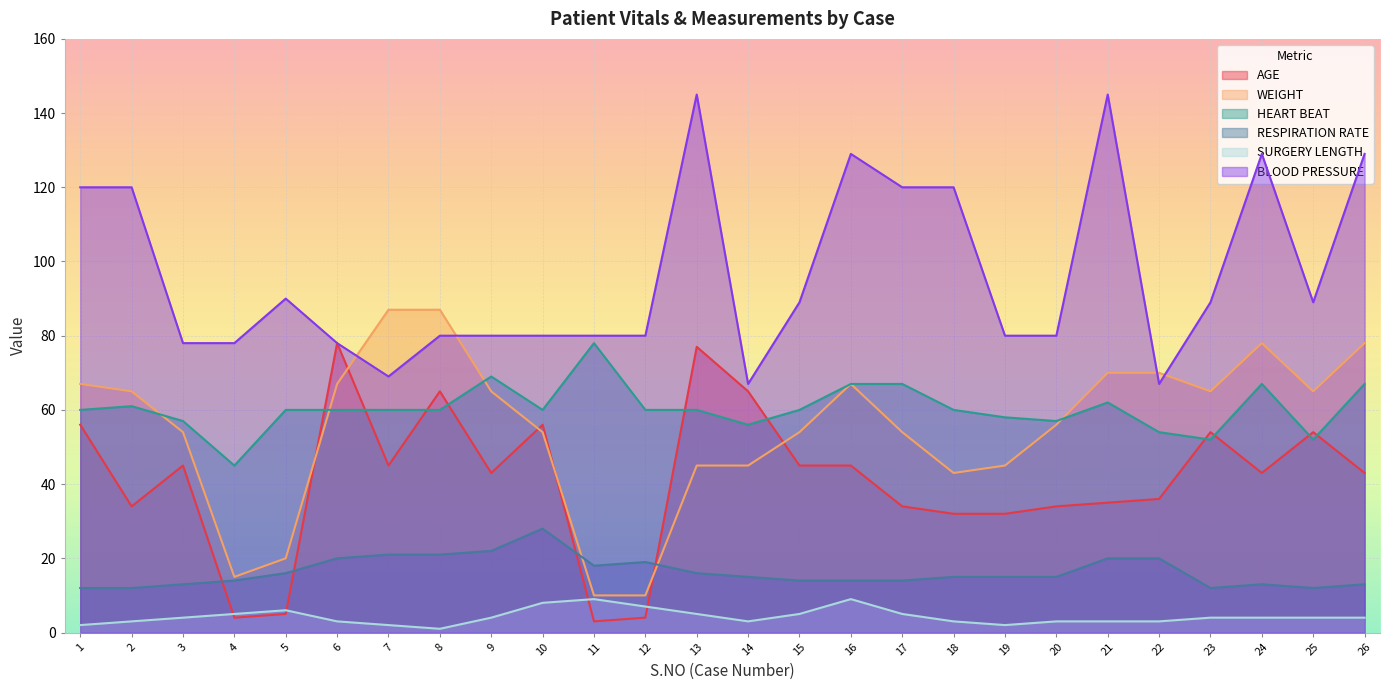

At which label is SURGERY LENGTH closest to 5?

4